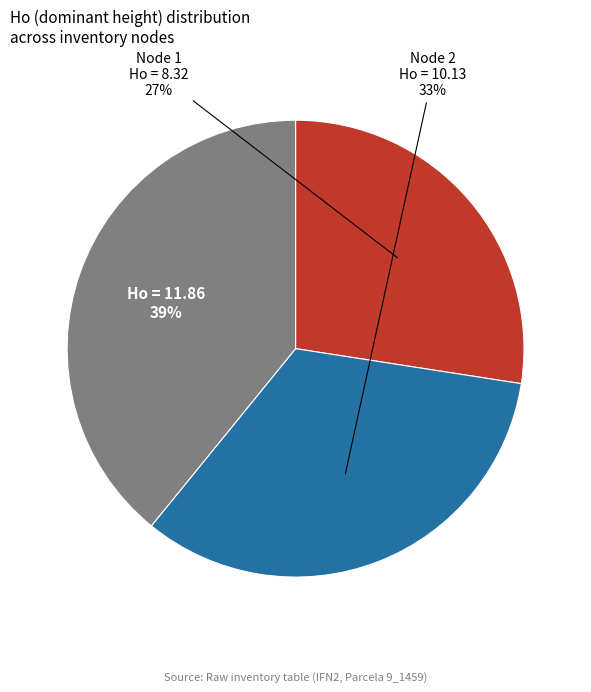

To the nearest percent, what is the average slice percentage?

33%